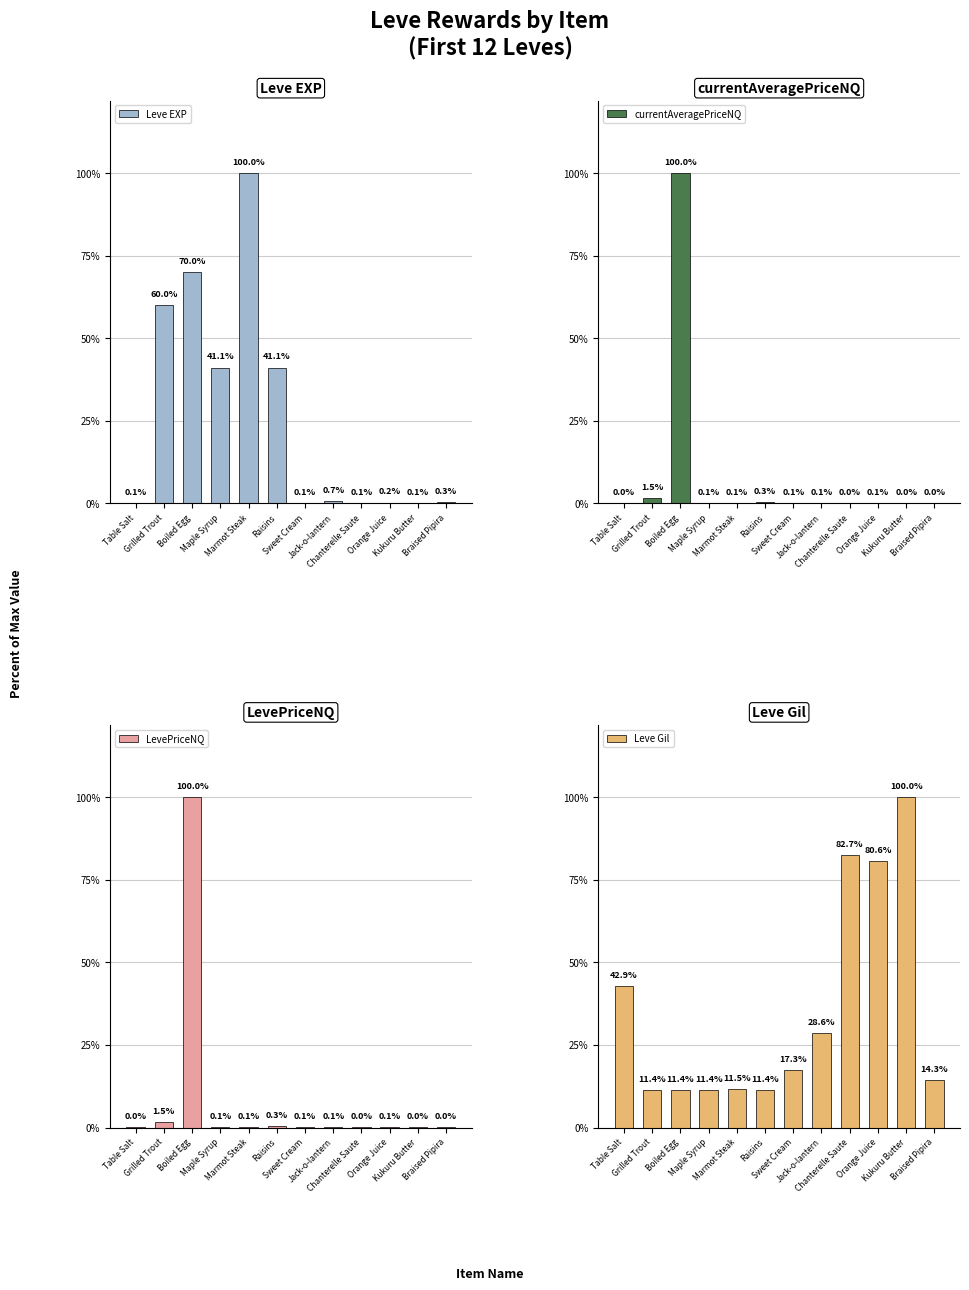

The value of LevePriceNQ at Braised Pipira is 180.0. True or false?

True